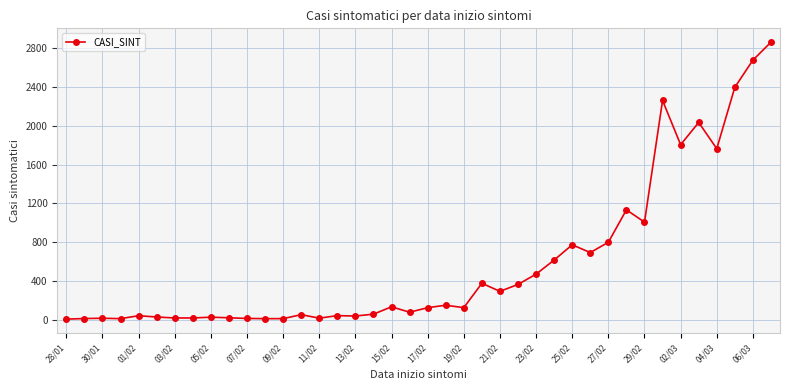

Is this an area chart (filled region under the line)?

No